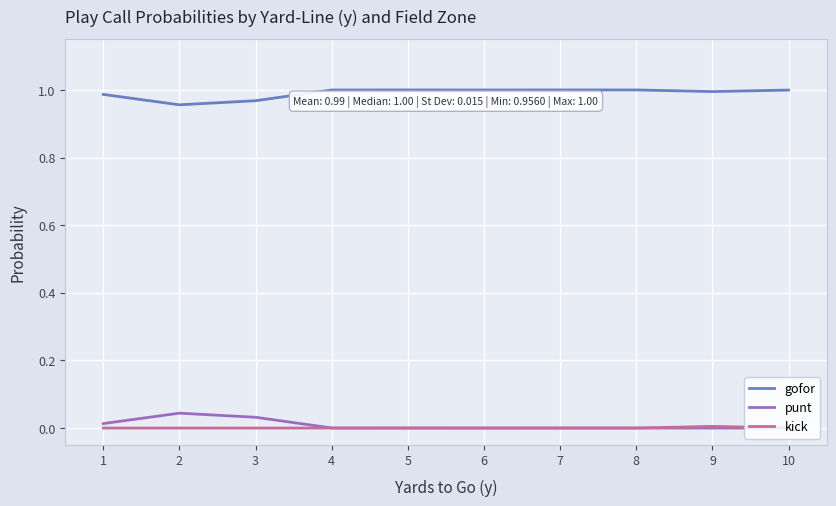

Which series has the largest total across all categories?

gofor